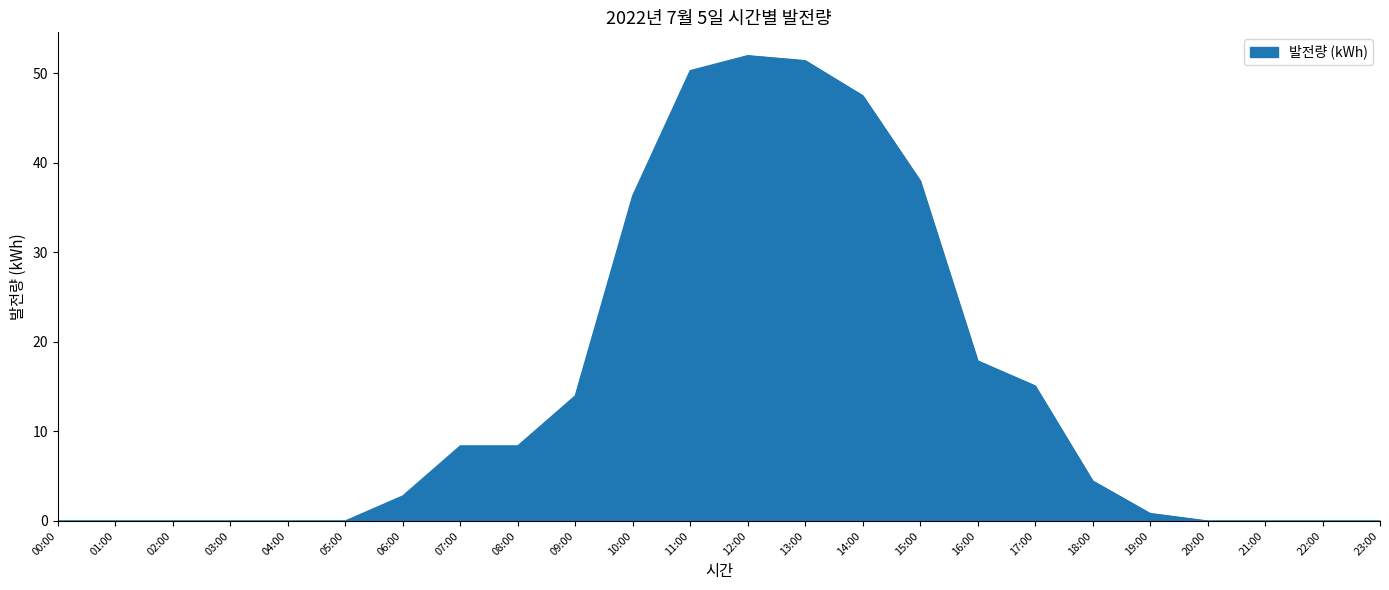

What is the approximate value at 16:00?

17.9